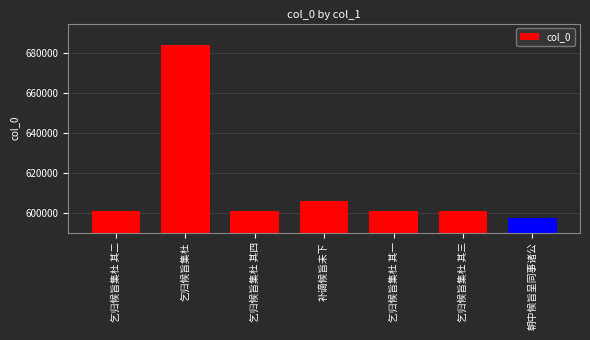

What is the maximum value shown in the chart?

684183